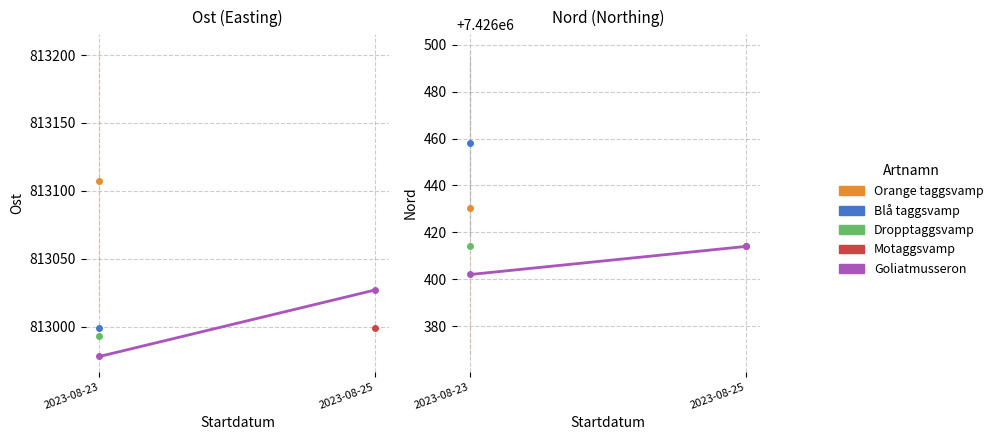

Count the values in the range 7426402 to 7426414.

2